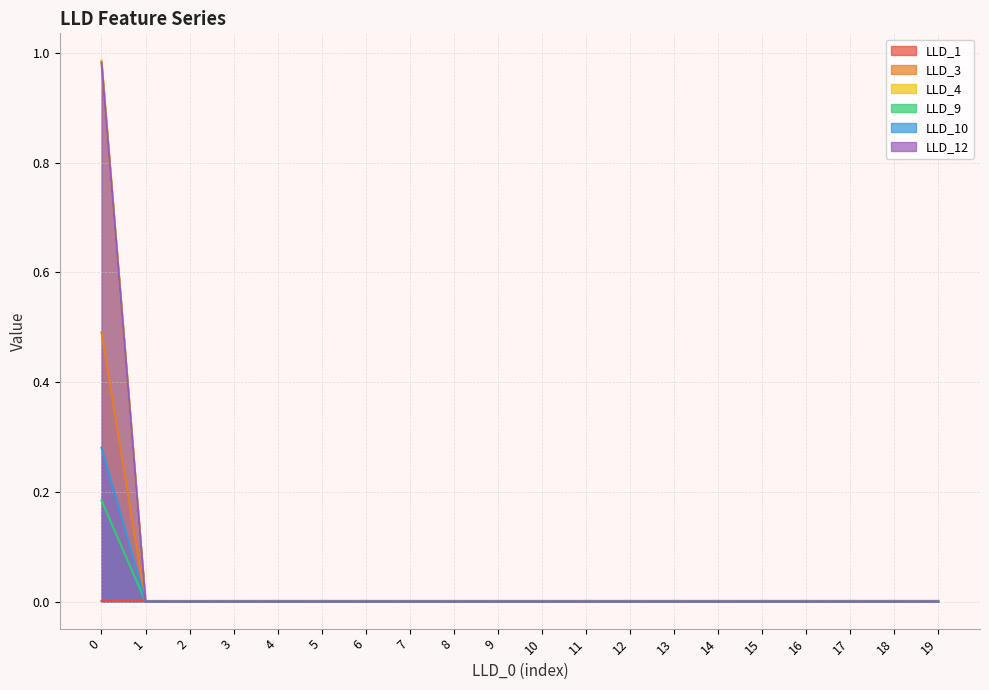

At which label is LLD_3 closest to 0?

1